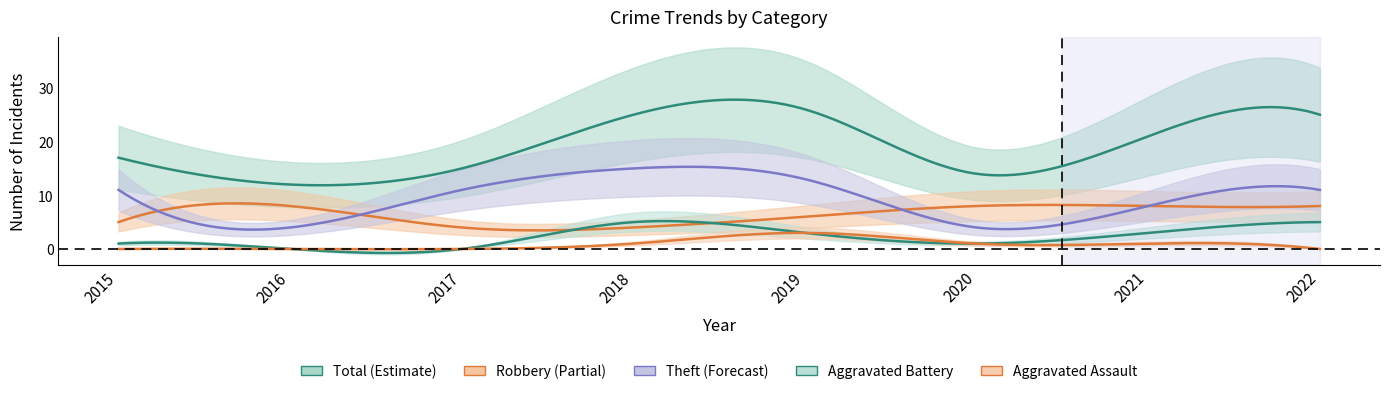

What is the total value across all series at 2017?

30